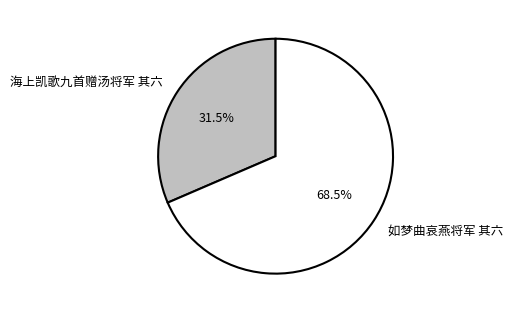

Do 海上凯歌九首赠汤将军 其六 and 如梦曲哀燕将军 其六 together represent more than half of the pie?

Yes